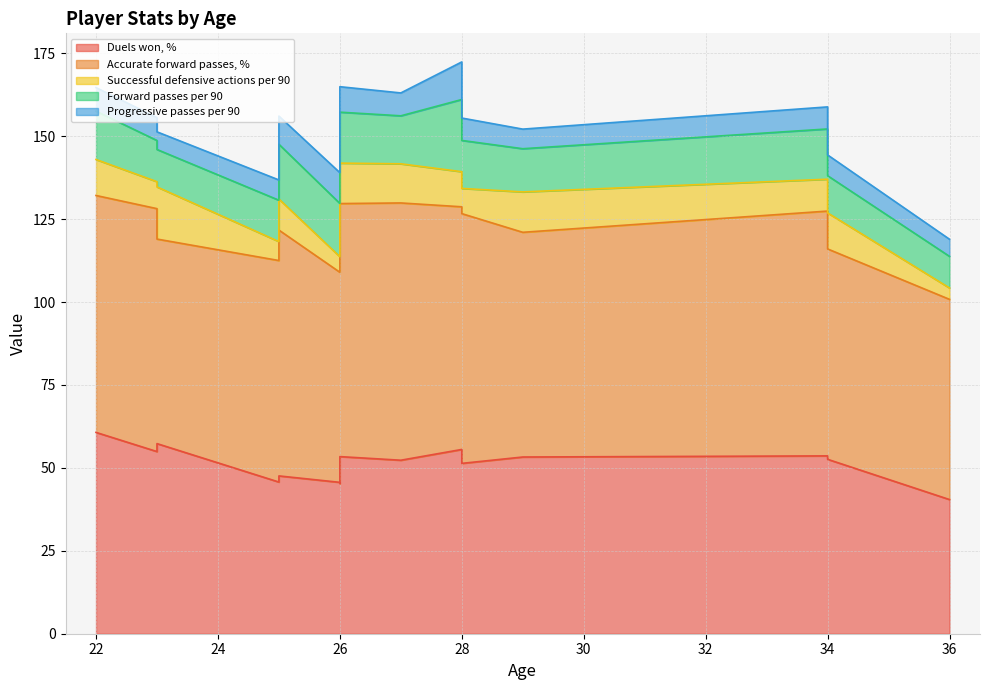

What value does the Forward passes per 90 series have at 28?

21.8